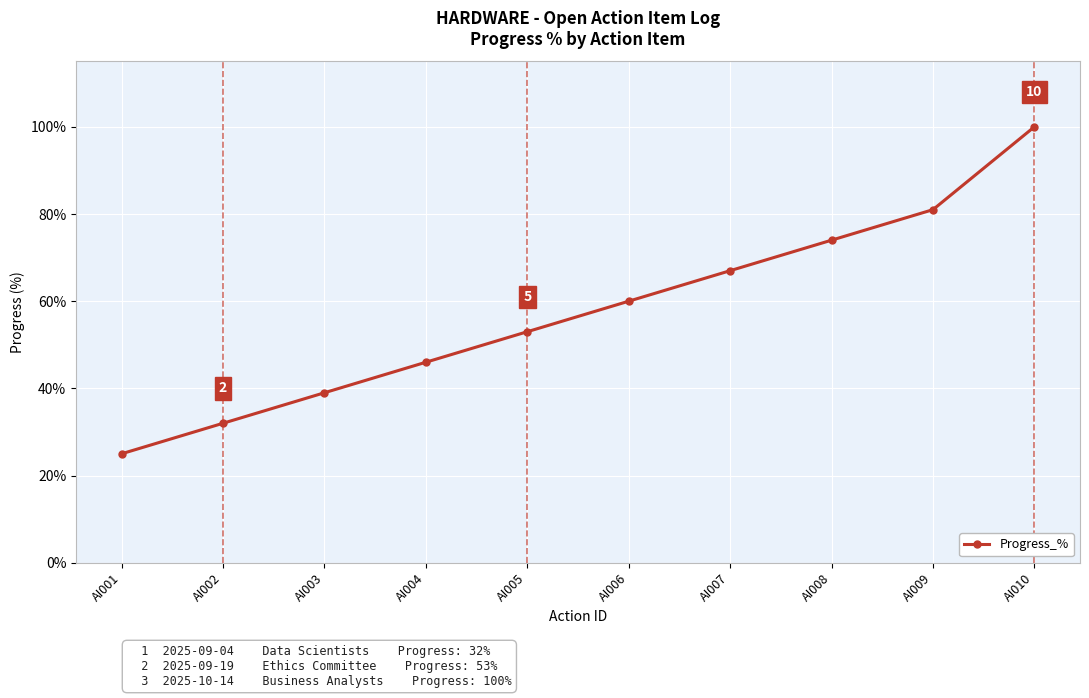

What is the ratio of the value at AI001 to the value at AI002?

0.8